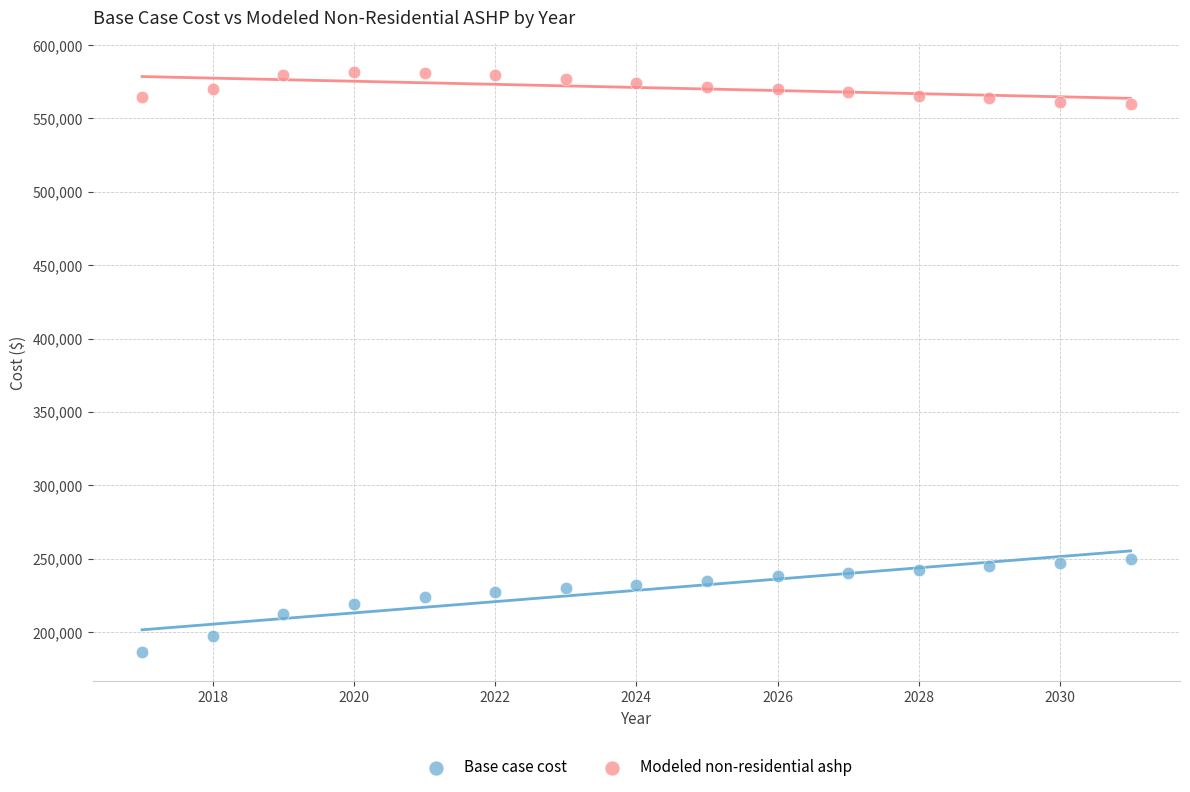

Which series contains the highest Y value?

Modeled non-residential ashp